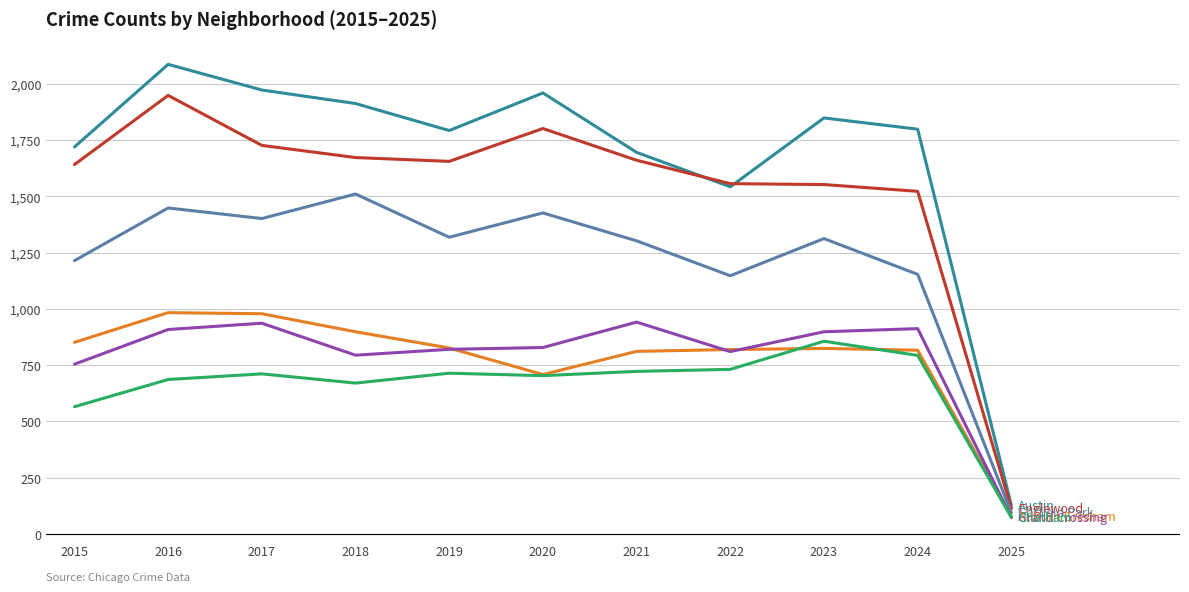

What is the spread (max minus min) of values at 2024?

1005